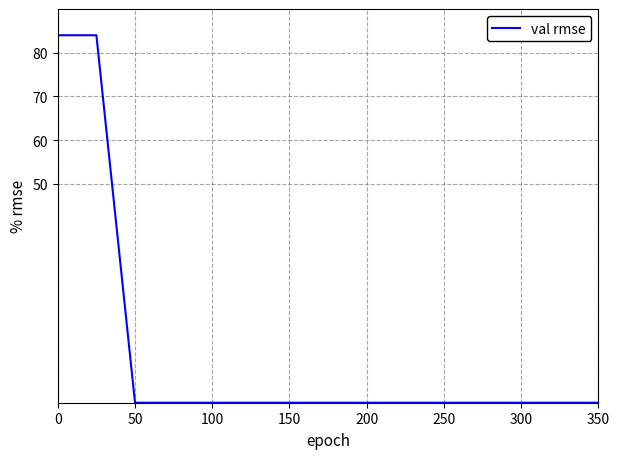

What is the maximum value shown in the chart?

84